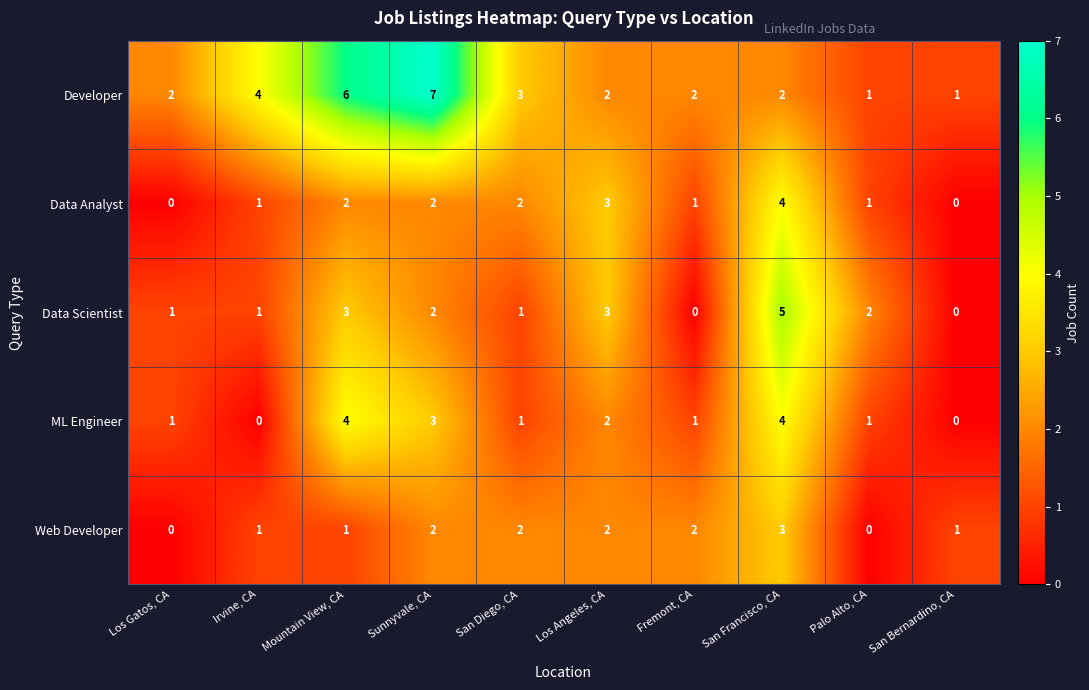

Which series changed the most between Fremont, CA and San Francisco, CA?

Data Scientist